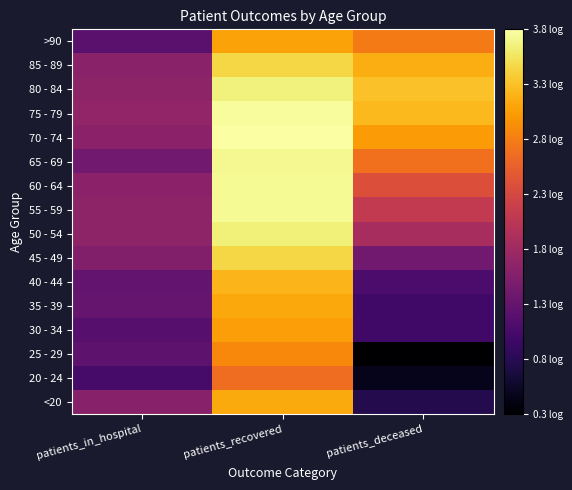

Which category has the highest value across all series?

patients_recovered